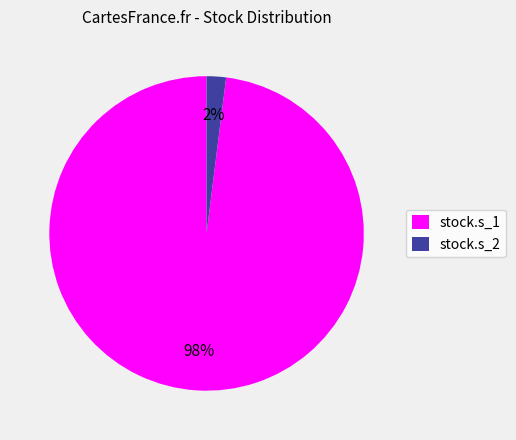

Is stock.s_2 the majority of the pie?

No